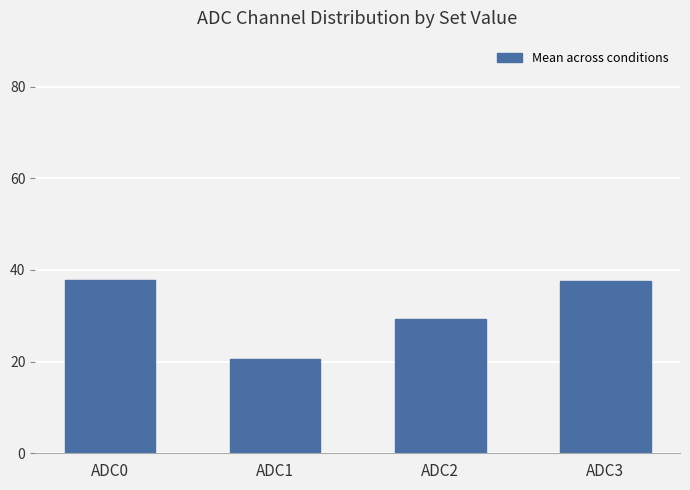

What is the smallest value displayed?

20.6